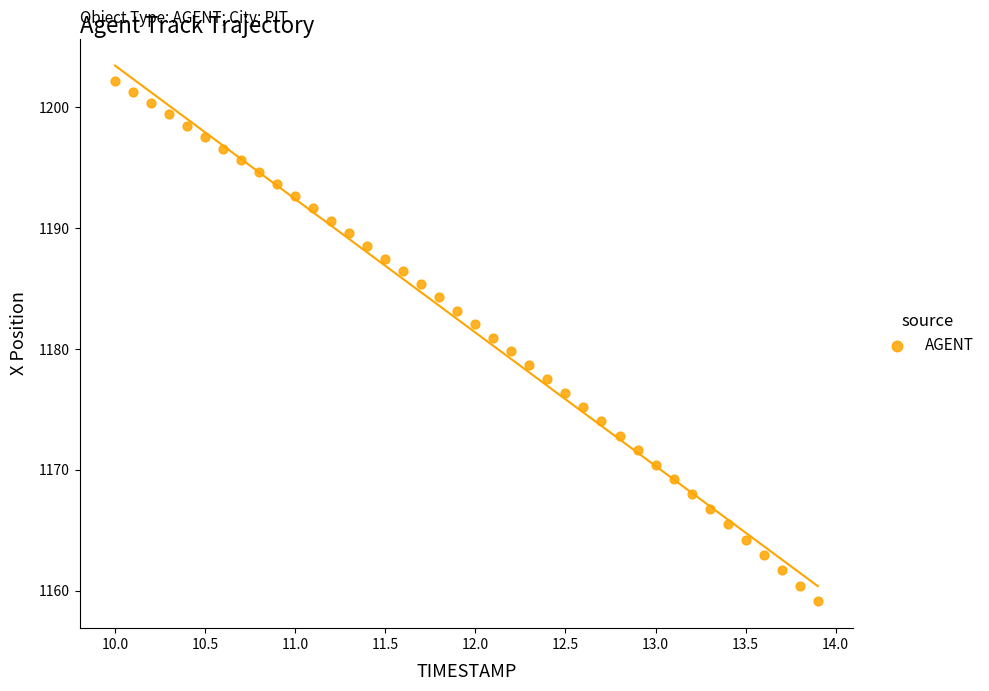

What is the range of X values (max minus min)?

3.9